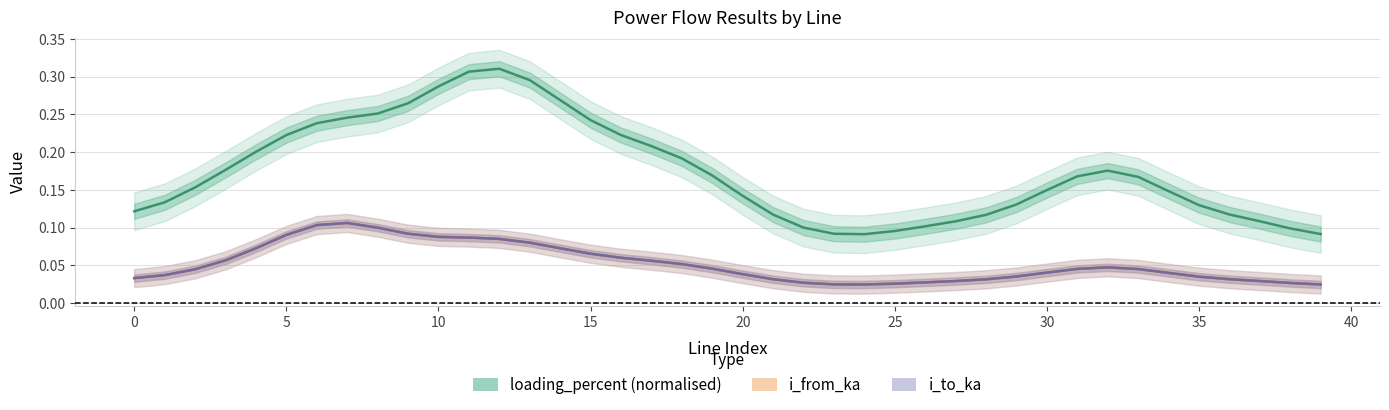

How many categories are shown in the chart?

40